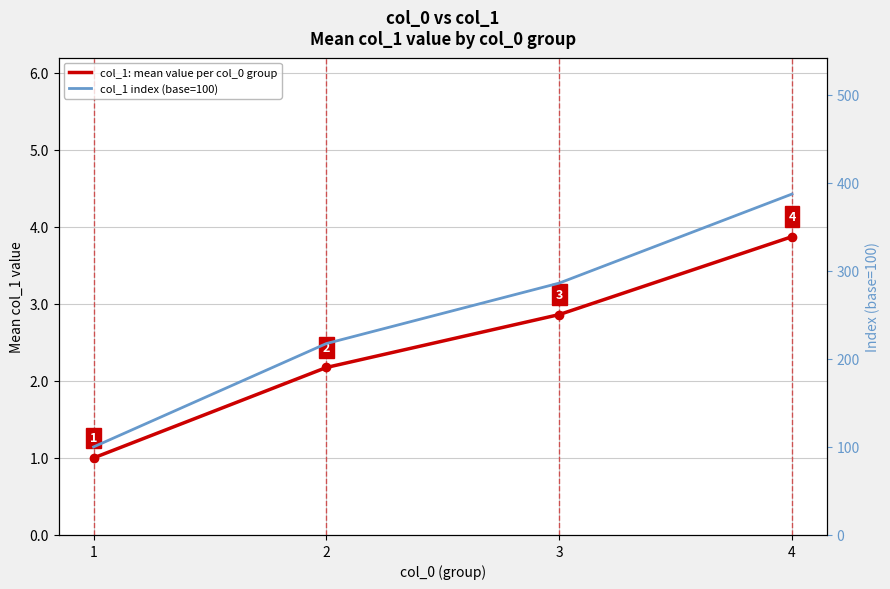

What is the average value of the col_1: mean value per col_0 group series?

2.5